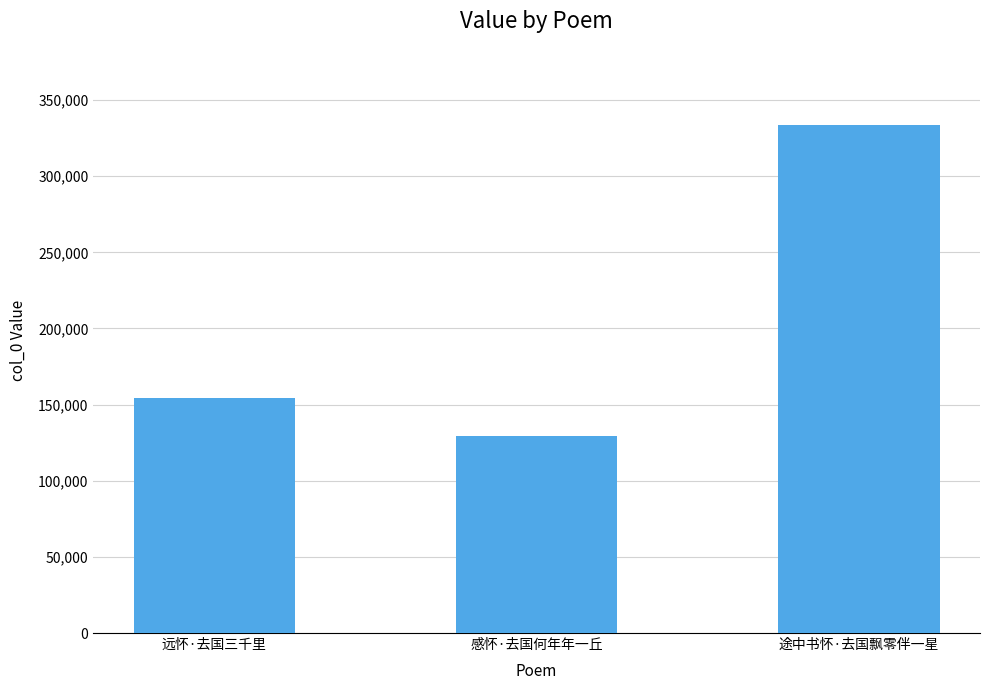

What is the average value?

205774